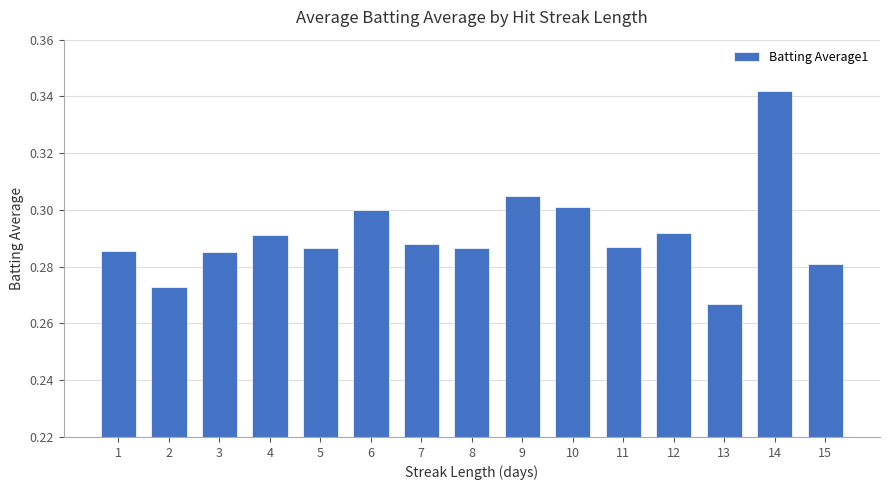

True or false: the data shows 0.3 at 2.

True